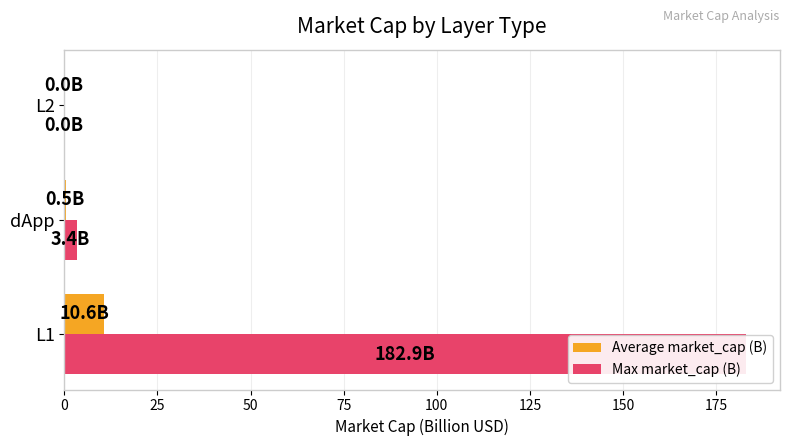

The value of Max market_cap (B) at L1 is 240.0. True or false?

False